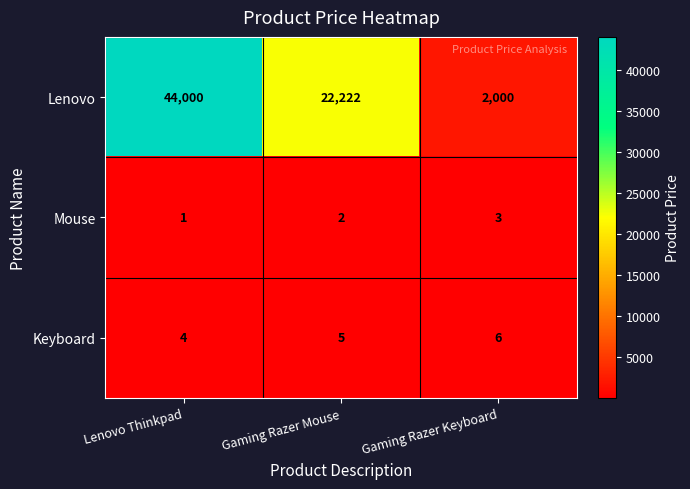

What is the difference between the Lenovo values at Lenovo Thinkpad and Gaming Razer Keyboard?

42000